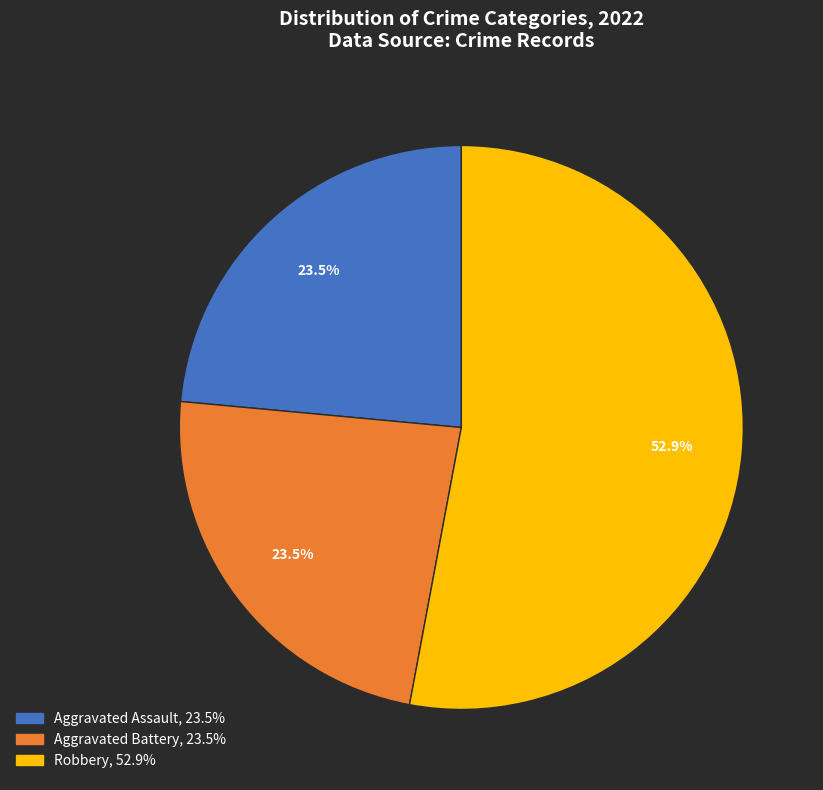

To the nearest percent, what is the difference between the largest and smallest slice percentages?

29%